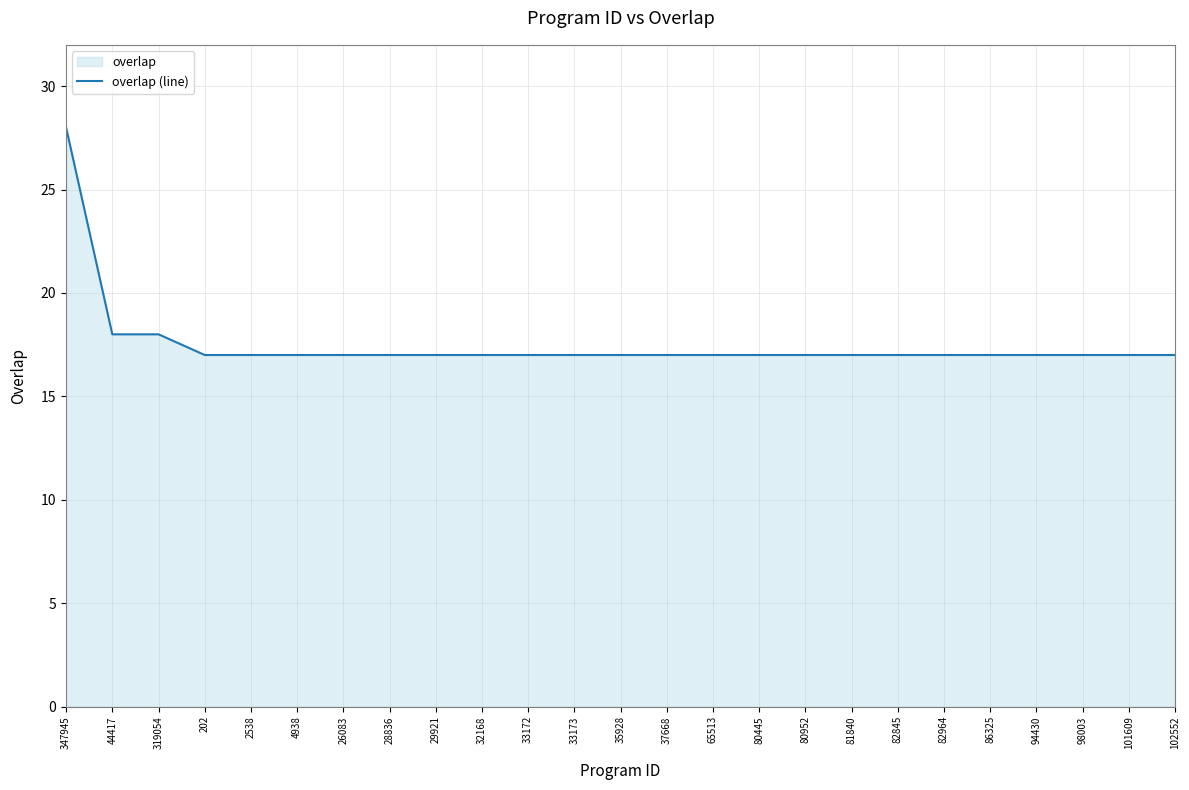

Reading left to right, list all the values displayed in this chart.

347945=28	44417=18	319054=18	202=17	2538=17	4938=17	26083=17	28836=17	29921=17	32168=17	33172=17	33173=17	35928=17	37668=17	65513=17	80445=17	80952=17	81840=17	82845=17	82964=17	86325=17	94430=17	98003=17	101609=17	102552=17